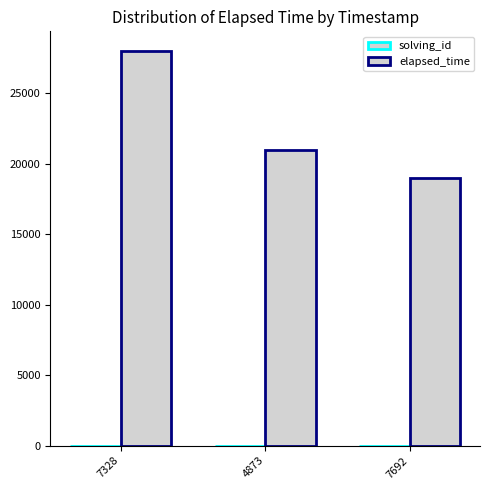

The elapsed_time series shows 28000 at 7328. True or false?

True